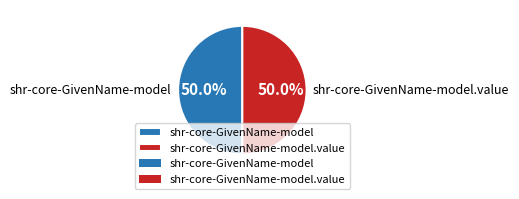

What is the total percentage of shr-core-GivenName-model.value and shr-core-GivenName-model?

100.0%